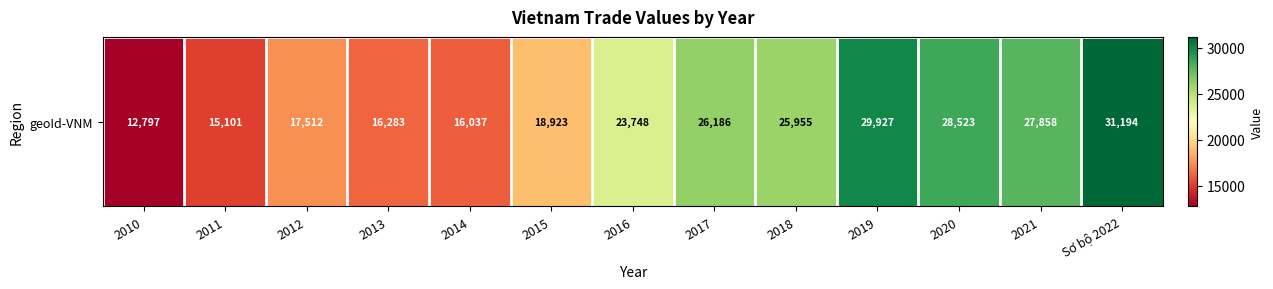

At which category does the chart reach its peak across all series?

Sơ bộ 2022